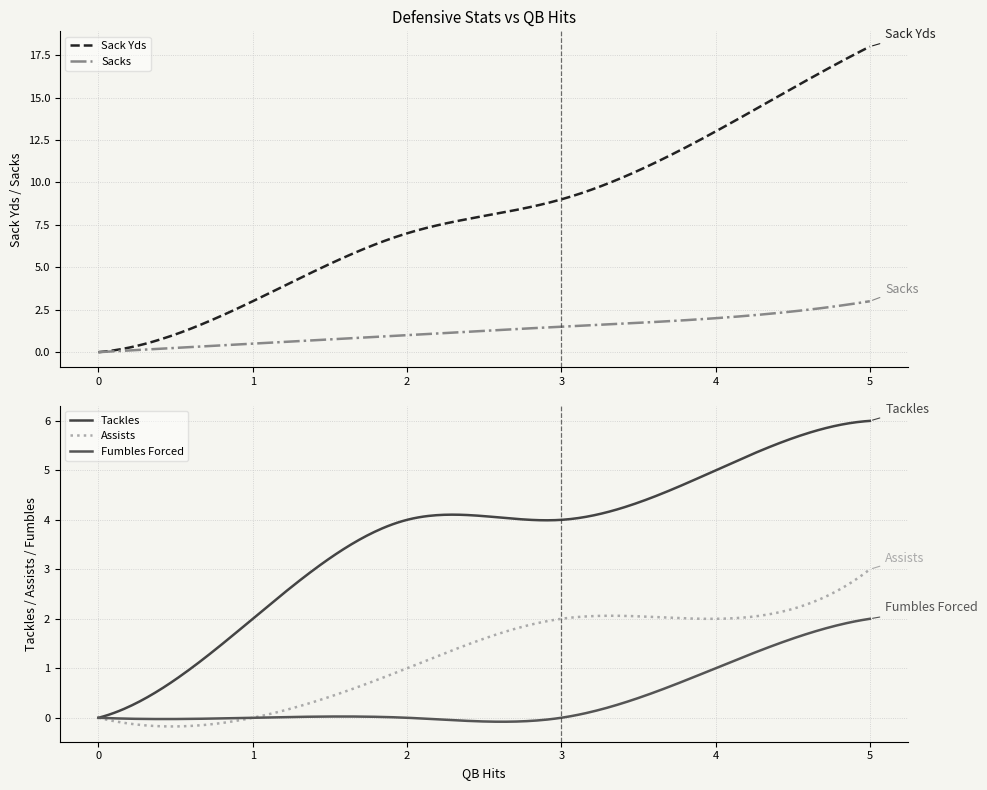

True or false: Assists has a value of 1.3 at 3.

False